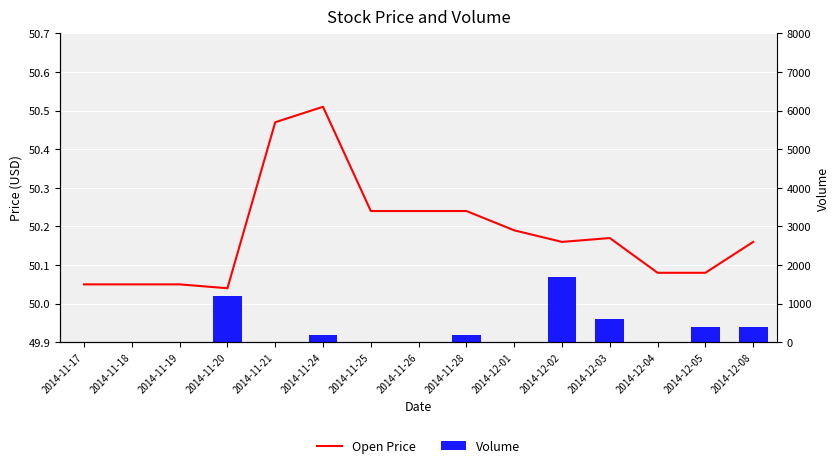

At which label is Open Price closest to 50?

2014-11-20